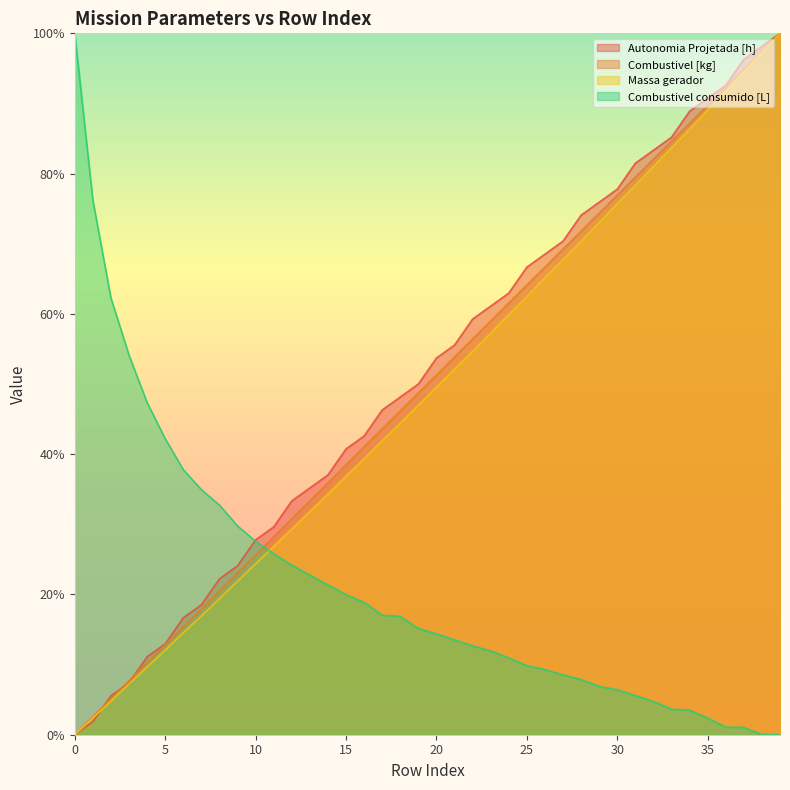

Between which two adjacent categories do Combustivel [kg] and Combustivel consumido [L] first intersect?

10 and 11